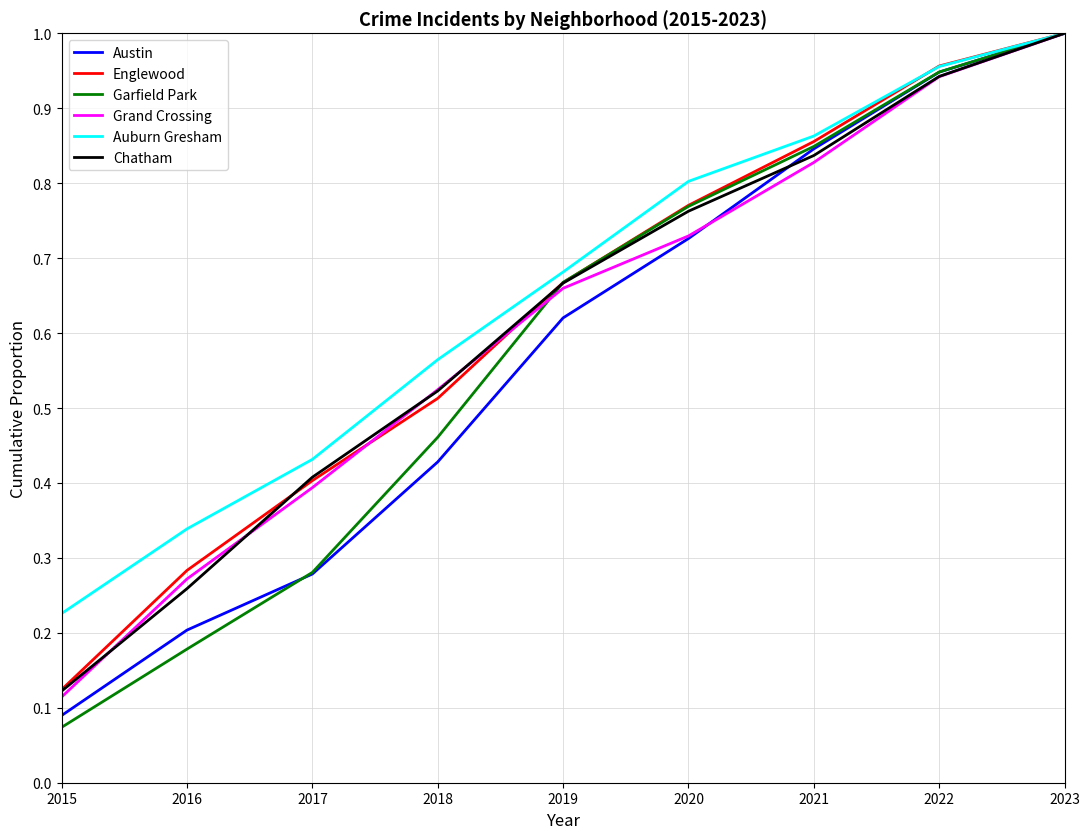

At which category does the chart reach its peak across all series?

2023